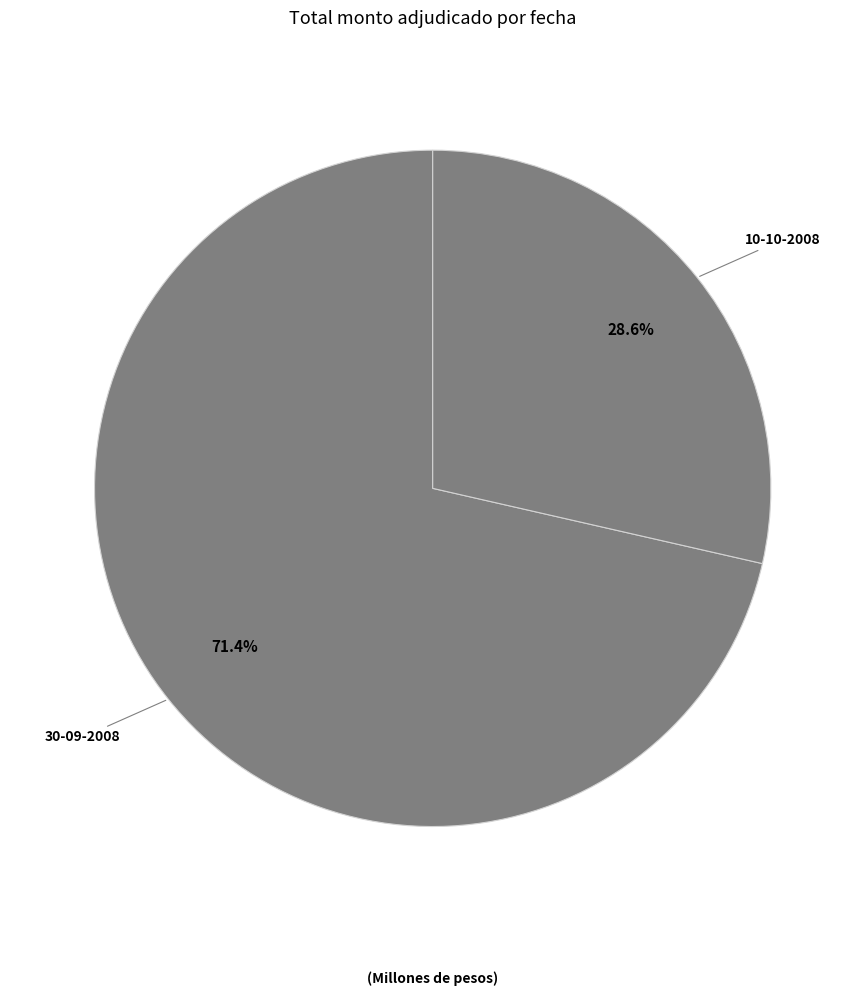

Between 30-09-2008 and 10-10-2008, which is larger?

30-09-2008